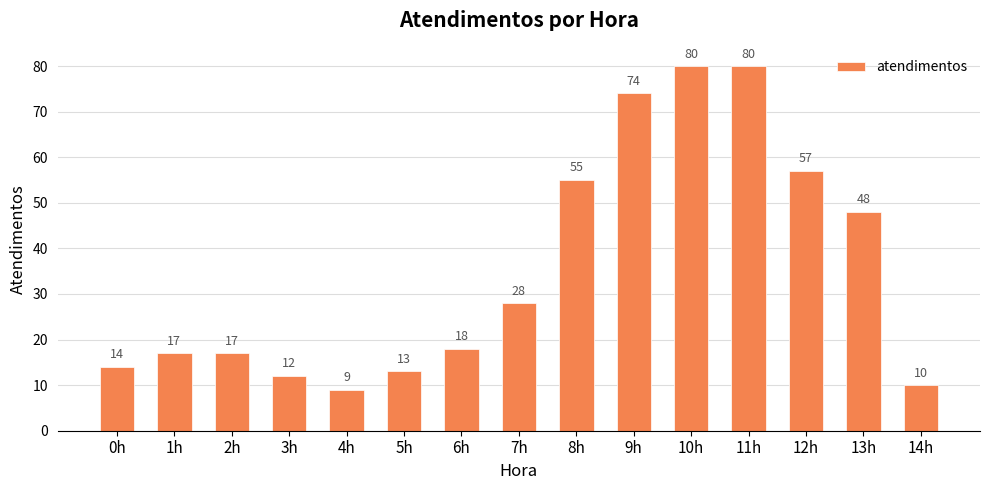

Where is the data nearest to the value 44?

13h